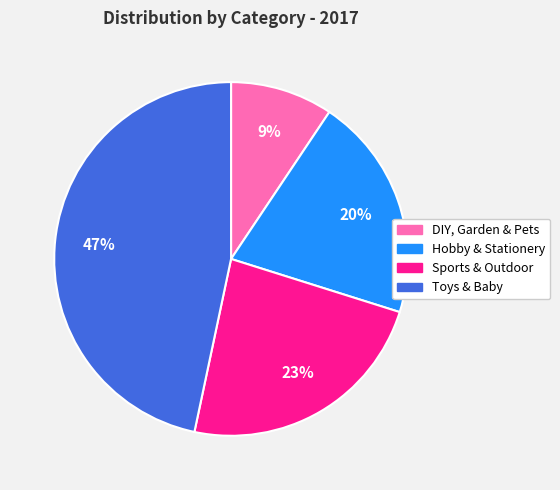

Does Toys & Baby represent more than half of the total?

No